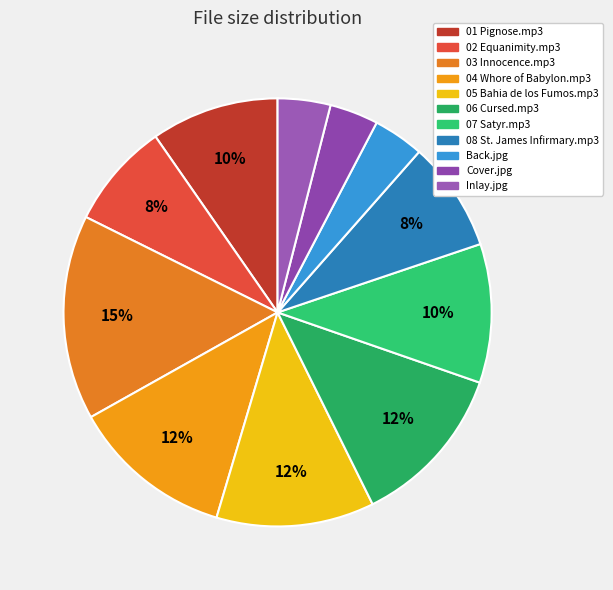

Is it true that Inlay.jpg is 18% of the pie?

False